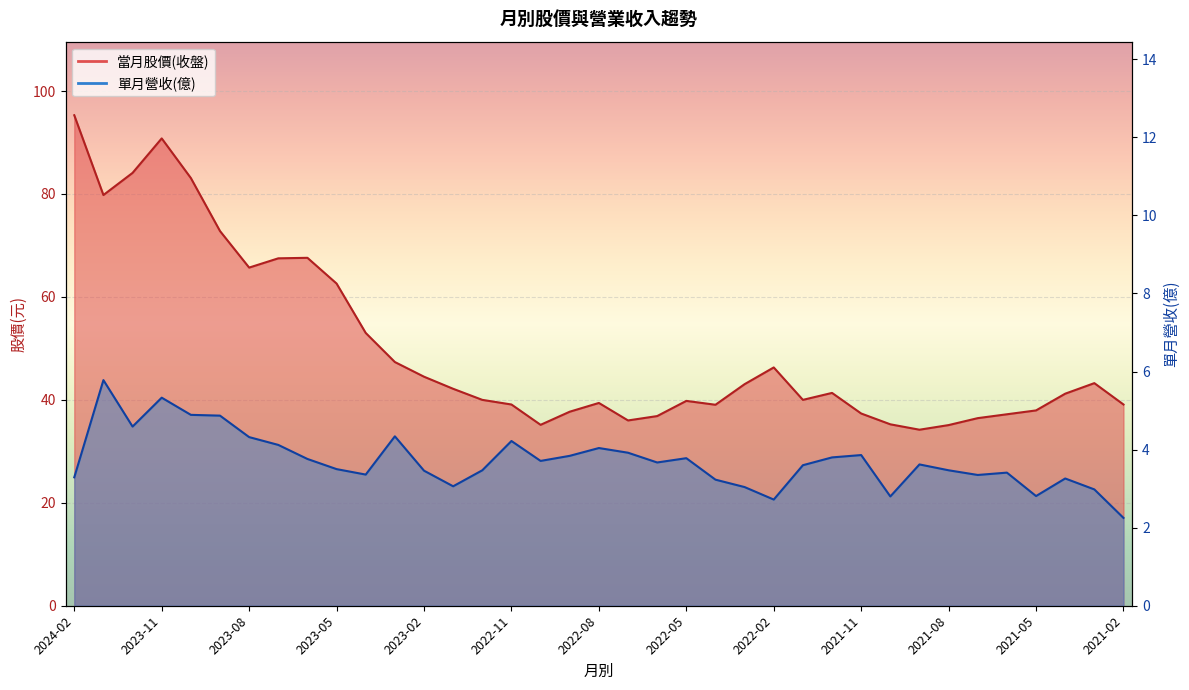

Is it true that 單月營收(億) equals 3.2 at 2022-04?

True